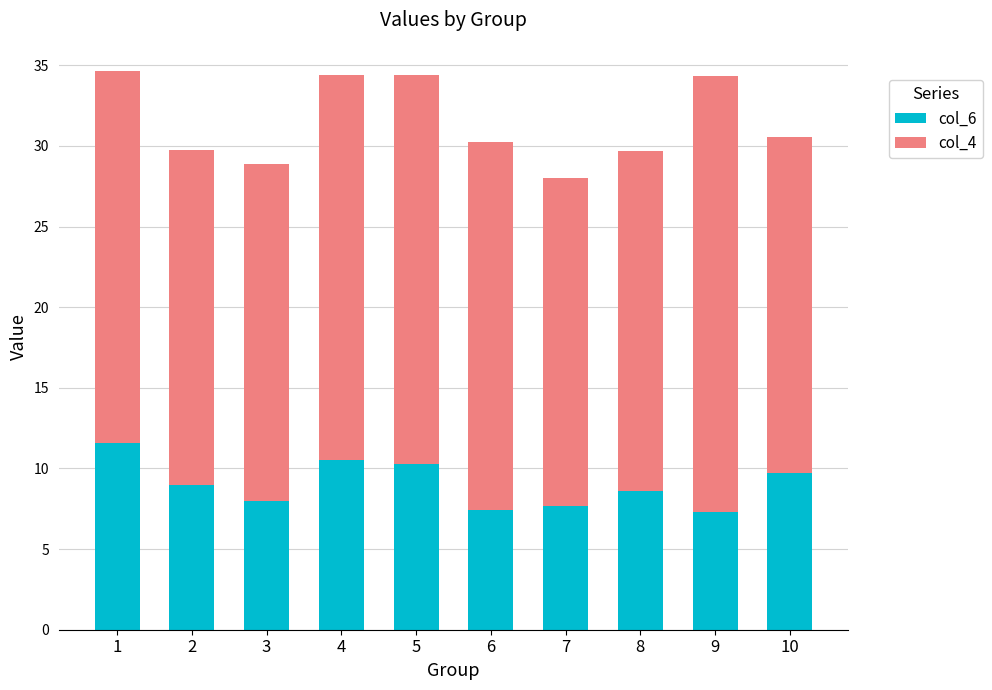

What is the total value across all series at 1?

34.7